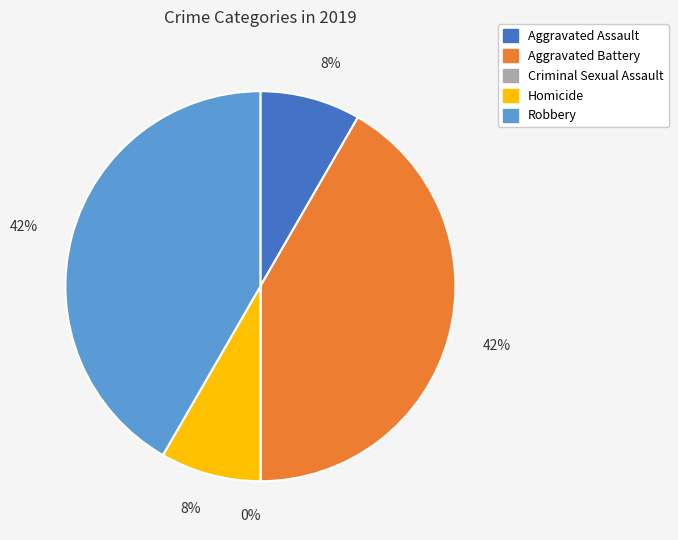

How many segments does this pie chart have?

5